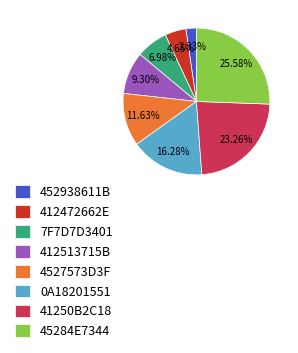

What percentage do 0A18201551 and 412472662E together represent?

20.9%